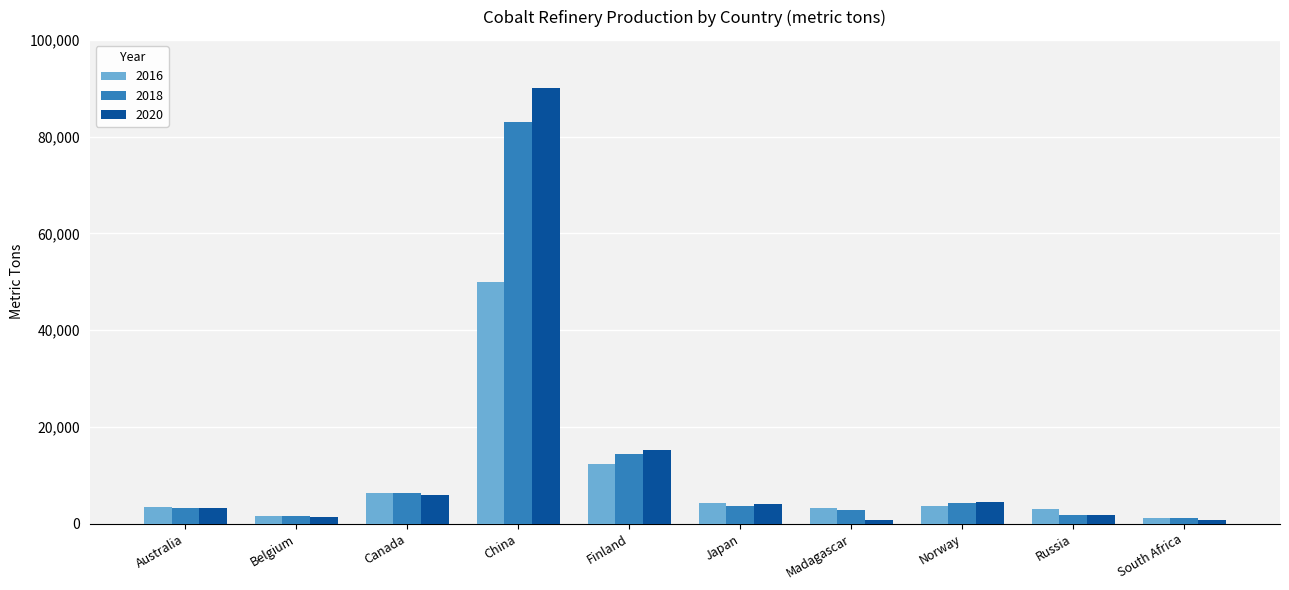

Is it true that 2020 equals 15148 at Finland?

True